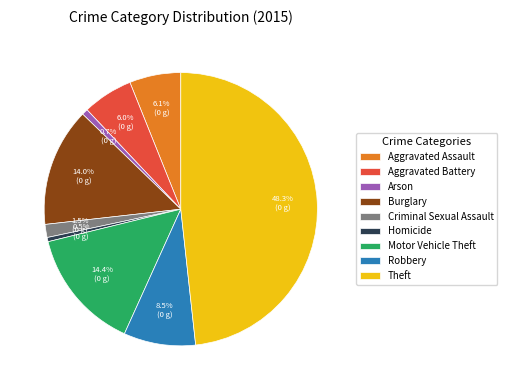

To the nearest percent, what portion does Arson represent?

1%